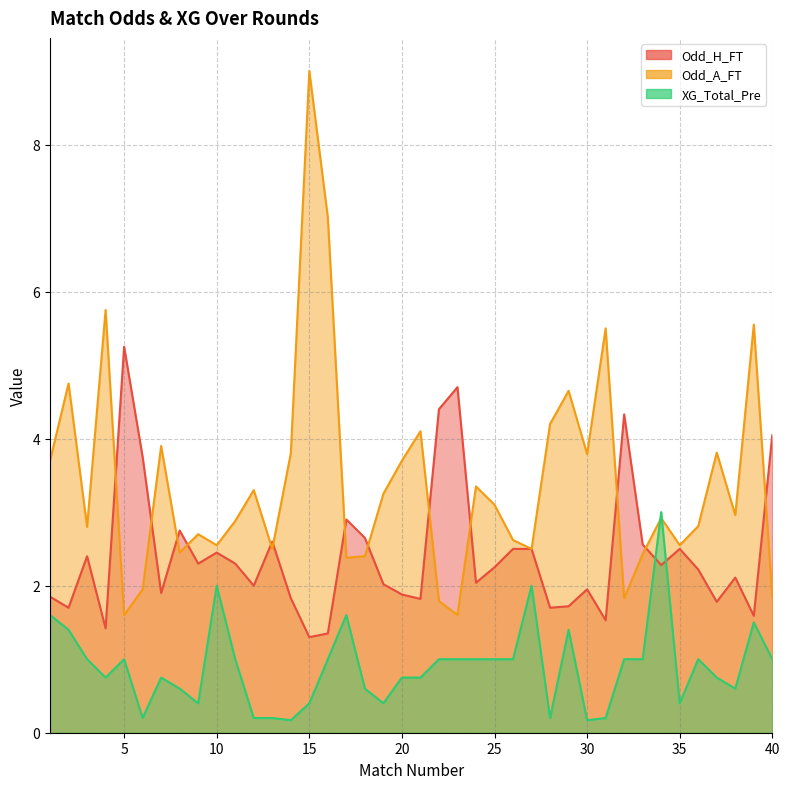

Rank the categories by Odd_H_FT value from highest to lowest.

5, 23, 22, 32, 40, 6, 17, 8, 18, 13, 33, 26, 27, 35, 10, 3, 9, 11, 34, 25, 36, 38, 24, 19, 12, 30, 7, 20, 1, 14, 21, 37, 29, 2, 28, 39, 31, 4, 16, 15